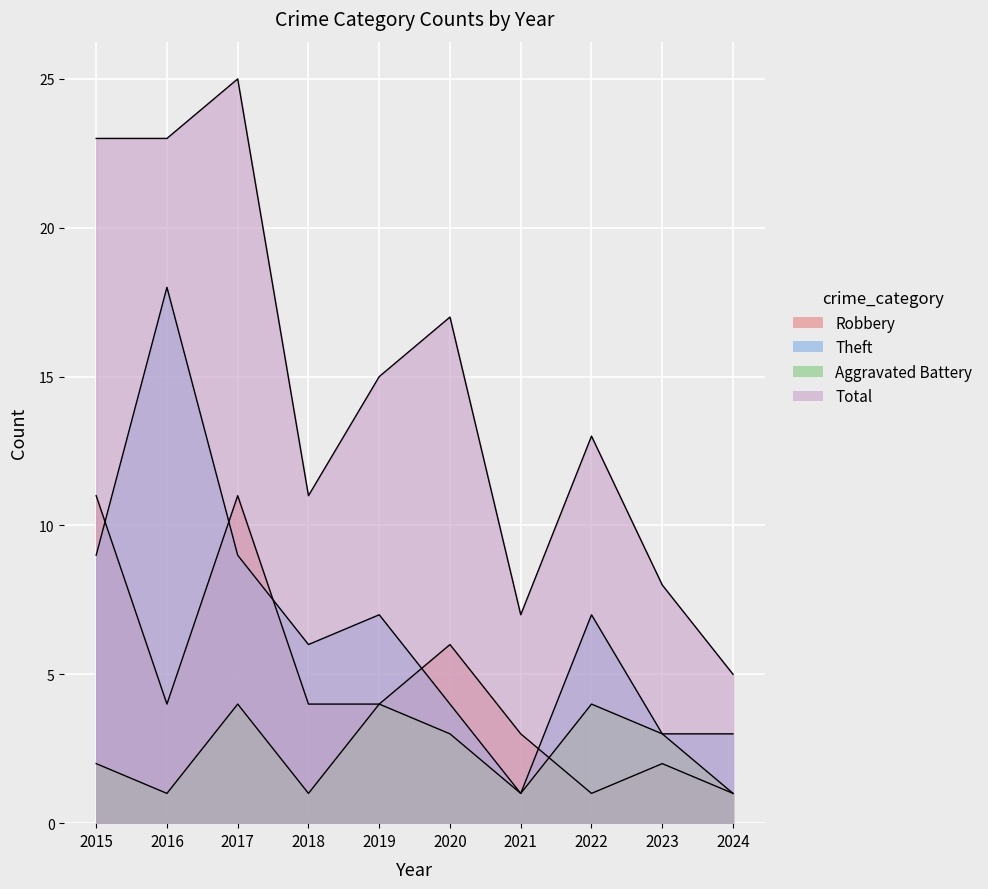

What is the value of the Theft point at the 6th from the left?

4